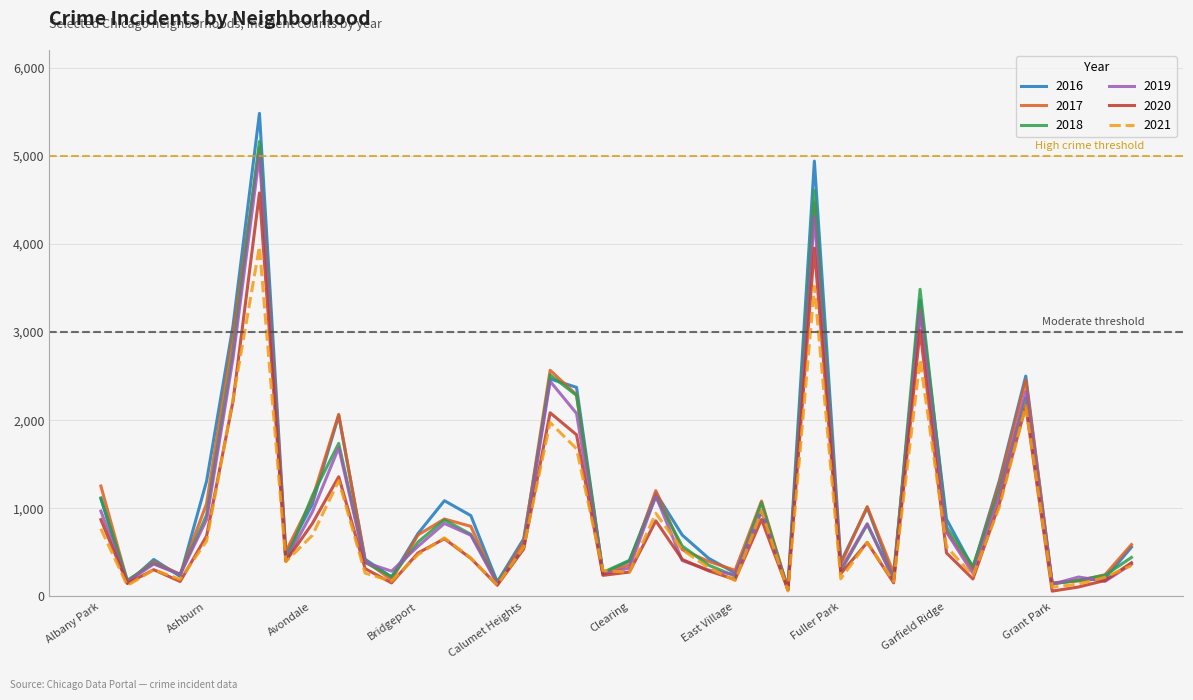

What is the difference between the maximum and second lowest values in the 2021 series?

3866